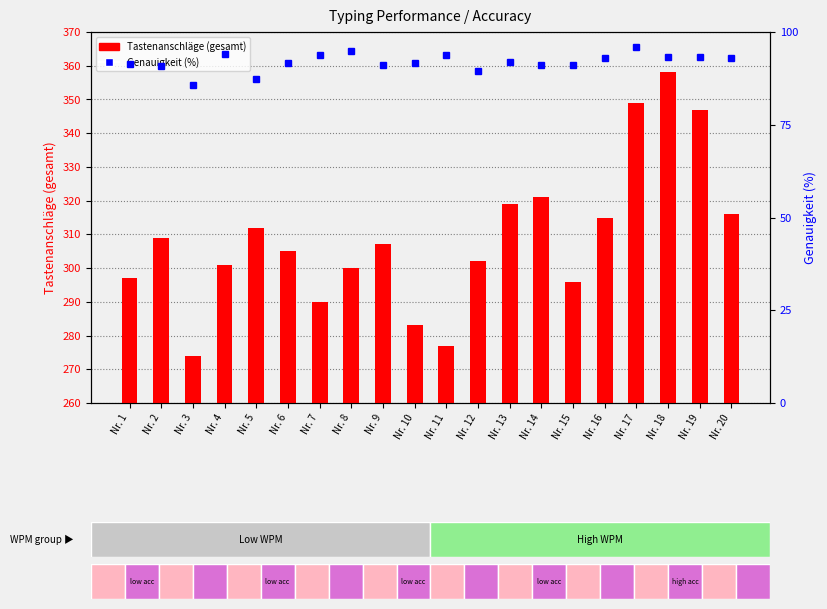

What is the sum of the Tastenanschlaege (gesamt) values at Nr. 18 and Nr. 8?

658.0